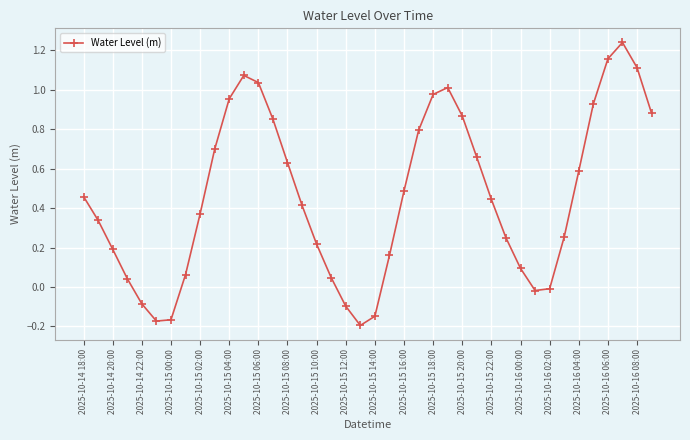

How many points are higher than both their immediate neighbors (excluding endpoints)?

3